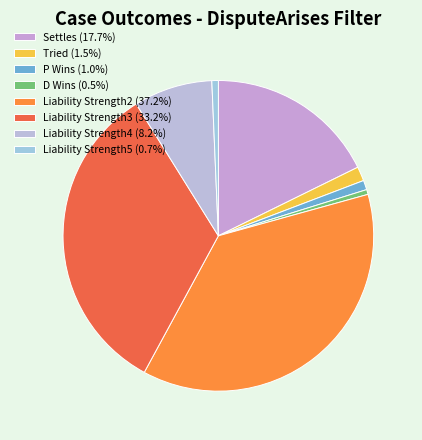

How many slices are in this pie chart?

8